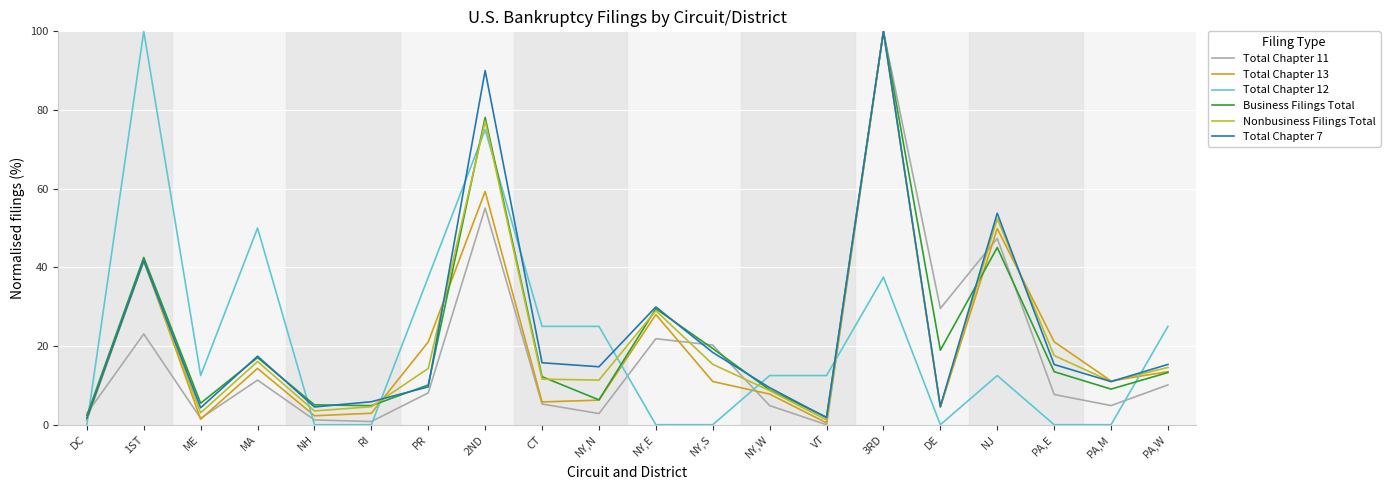

What is the difference between the maximum and minimum values in the Total Chapter 7 series?

98.4